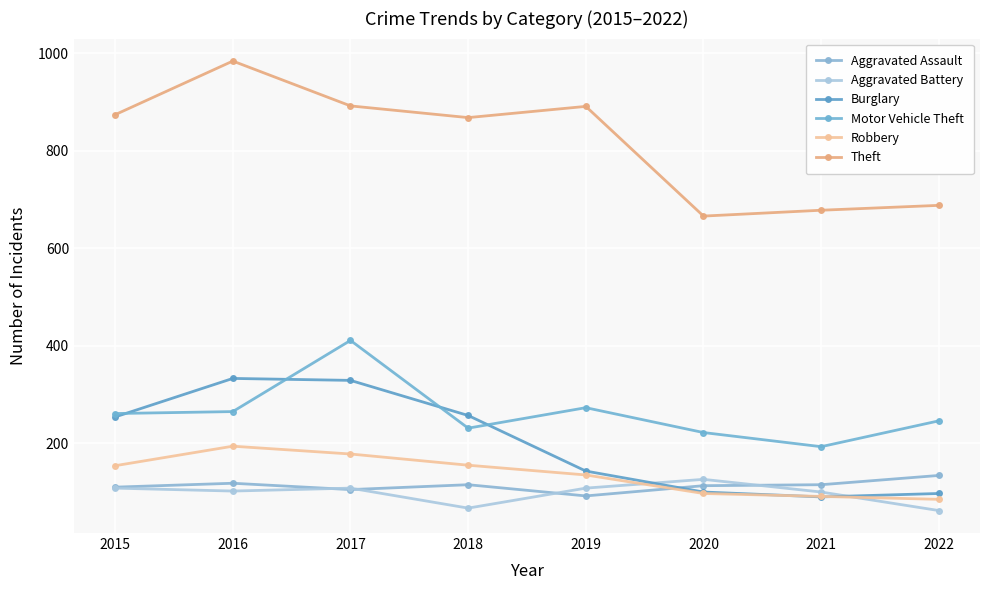

Which series changed the most between 2018 and 2021?

Theft